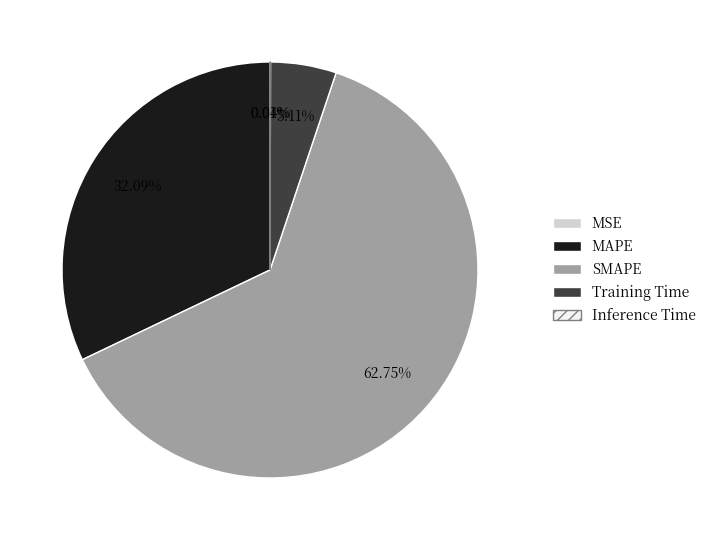

How much of the chart is everything except Training Time?

94.9%